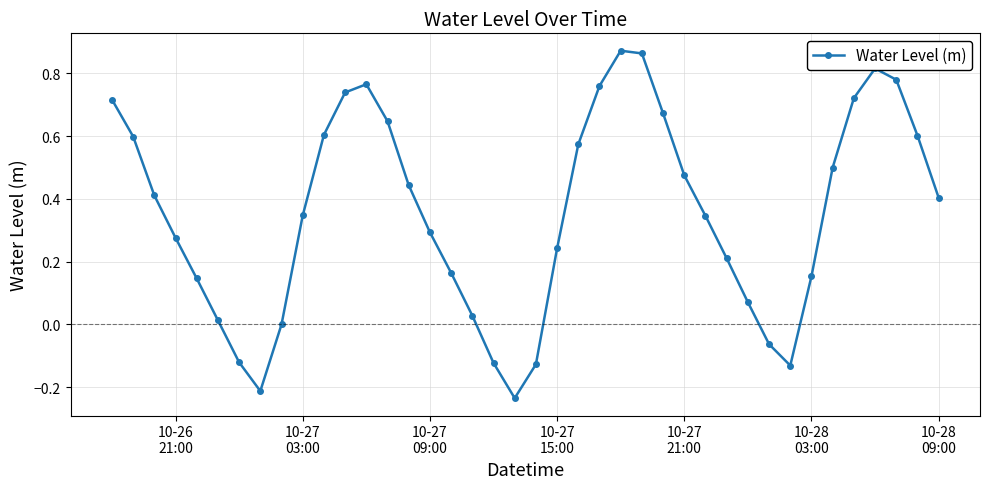

What is the sum of all values?

14.2